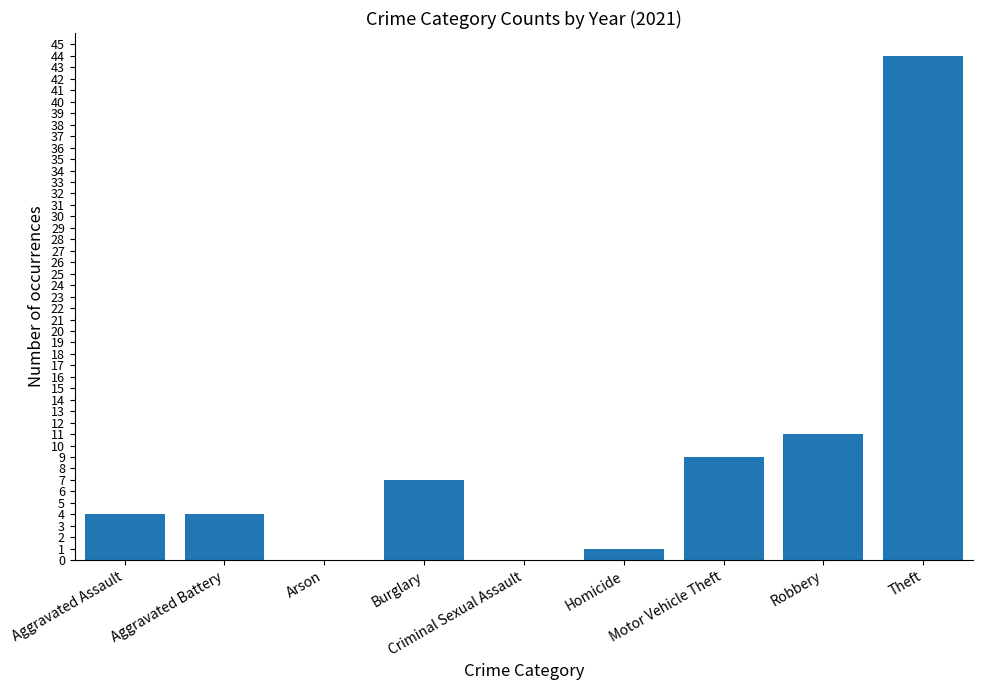

Reading left to right, extract all data points from this chart.

Aggravated Assault=4	Aggravated Battery=4	Arson=0	Burglary=7	Criminal Sexual Assault=0	Homicide=1	Motor Vehicle Theft=9	Robbery=11	Theft=44